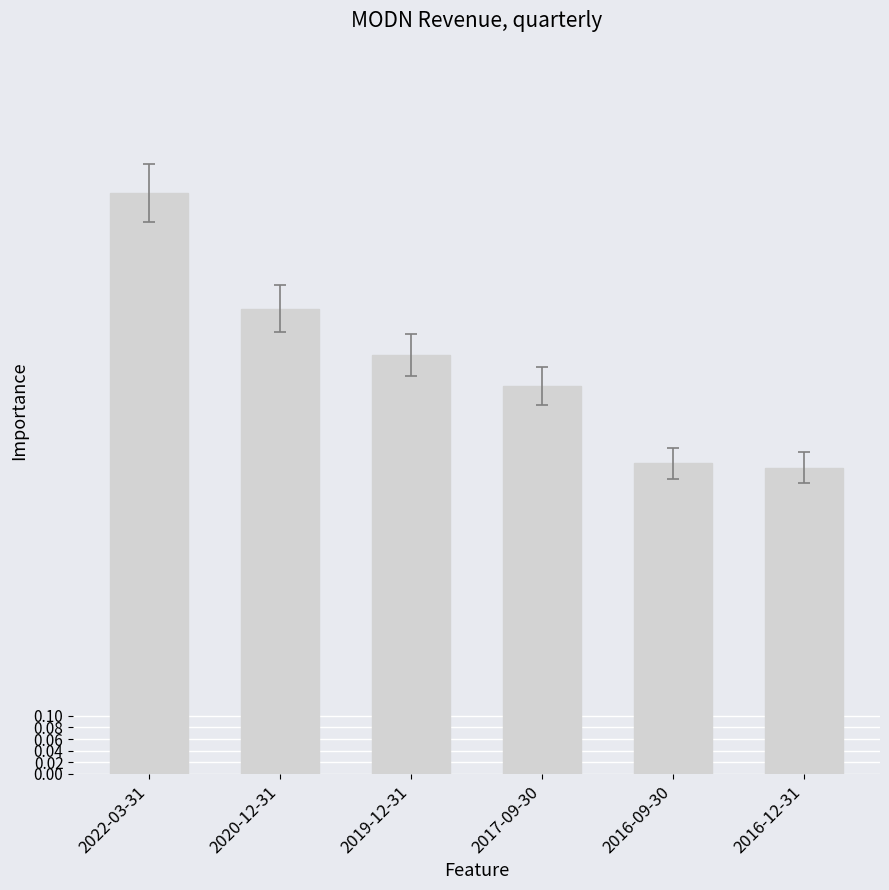

What is the difference between the values at 2019-12-31 and 2016-09-30?

0.2